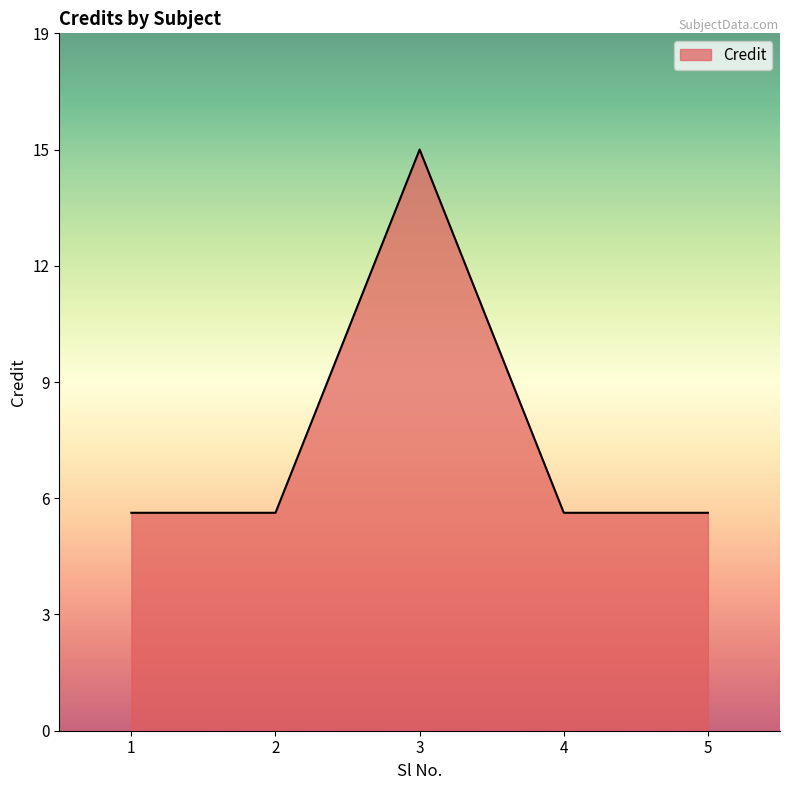

Between 3 and 5, which is larger?

3